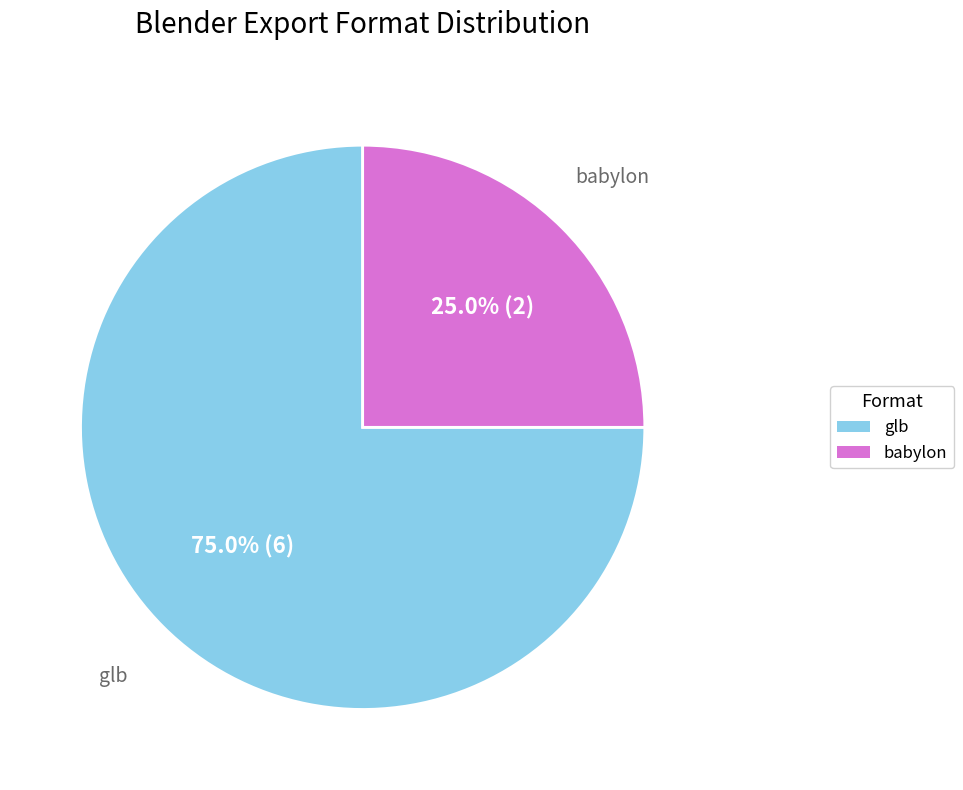

How many segments does this pie chart have?

2